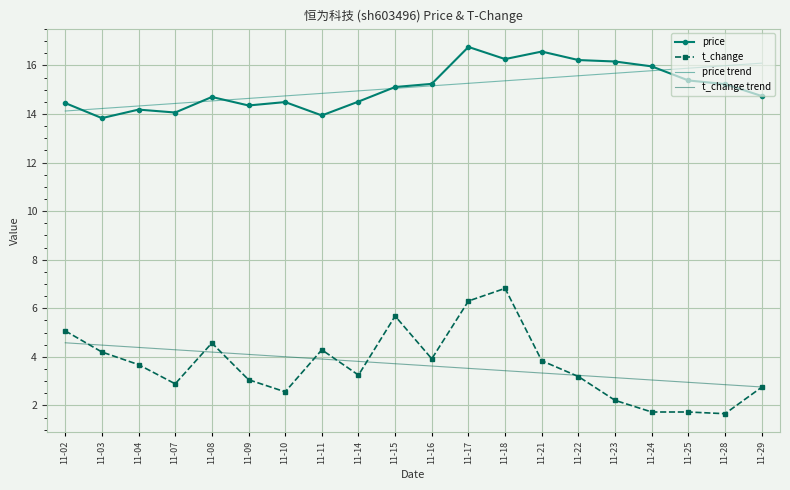

True or false: t_change and price intersect in this chart.

False